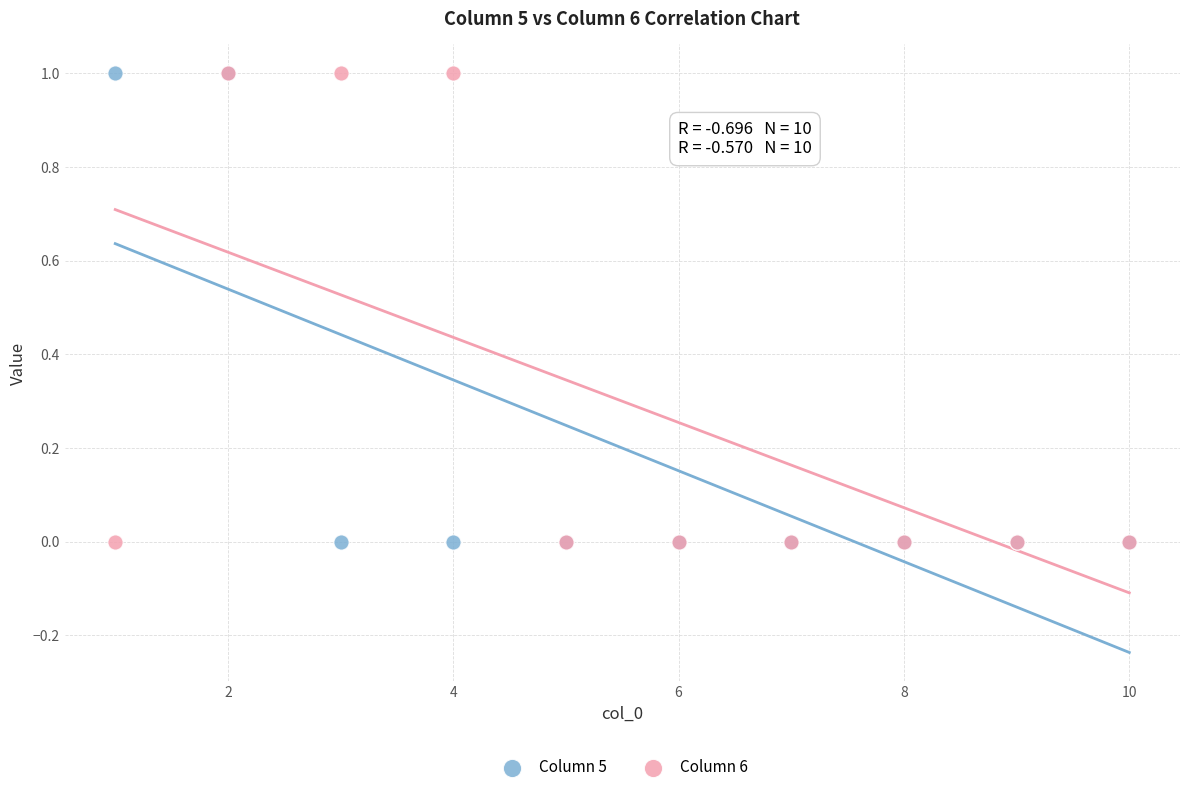

What are all the series names shown in the legend?

Column 5, Column 6